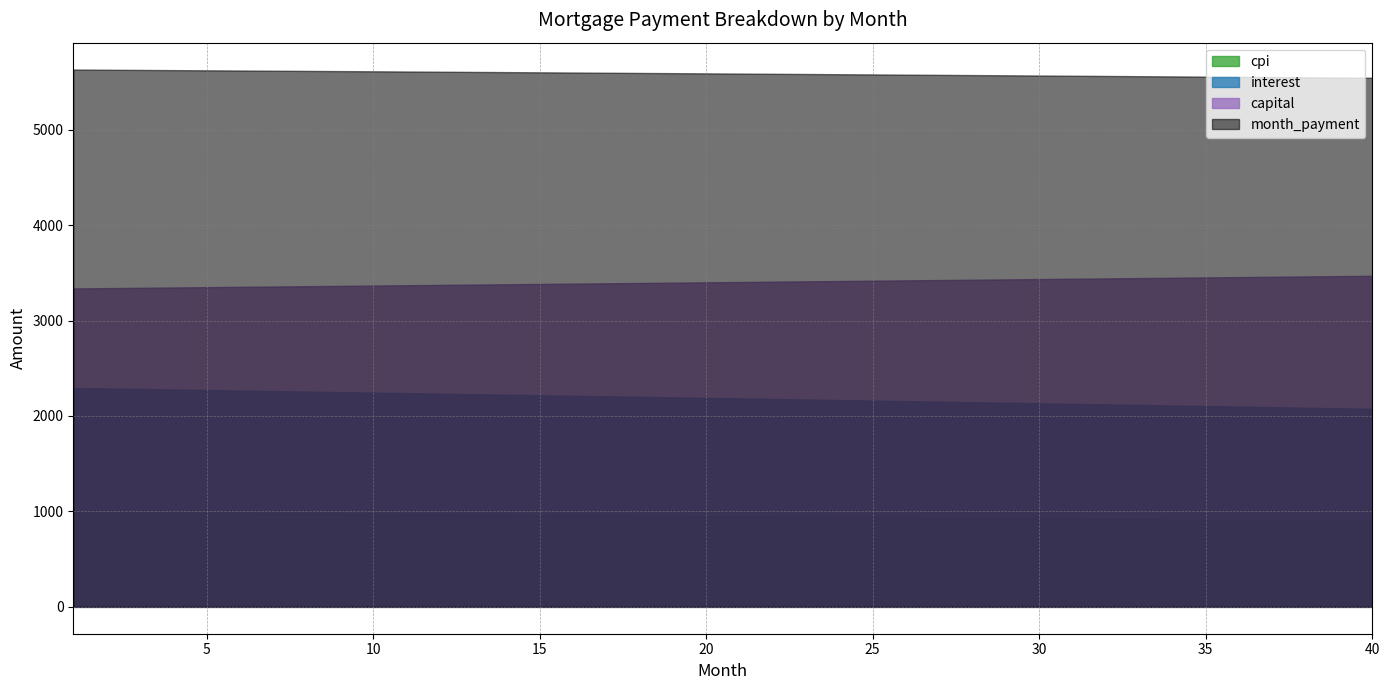

Read the month_payment value at 19.

5592.7